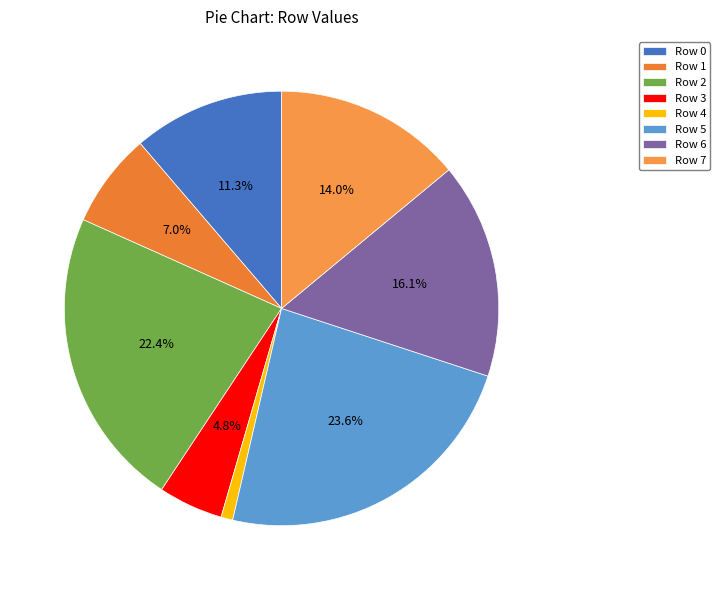

How many segments does this pie chart have?

8